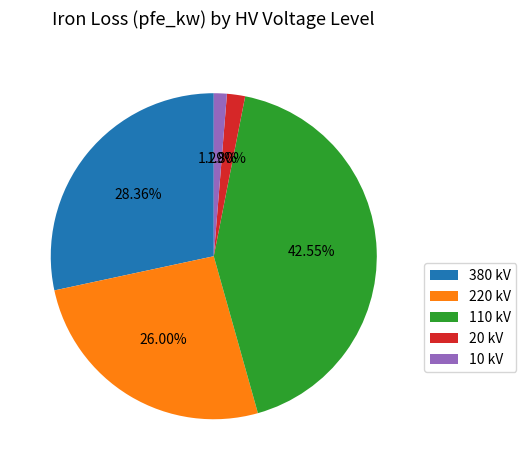

Which has a higher value, 220 kV or 380 kV?

380 kV